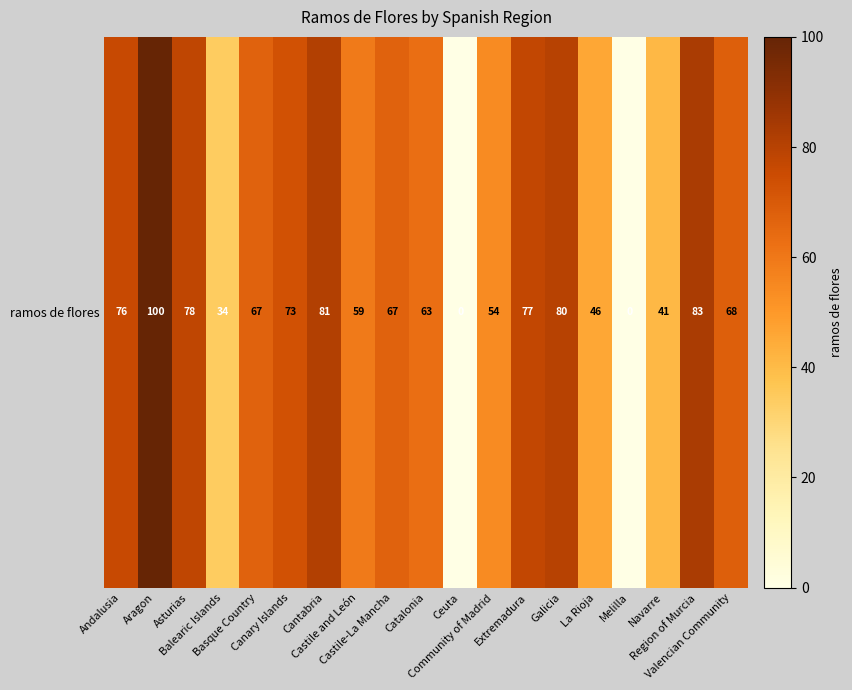

What is the approximate value at Galicia, to the nearest 50?

100